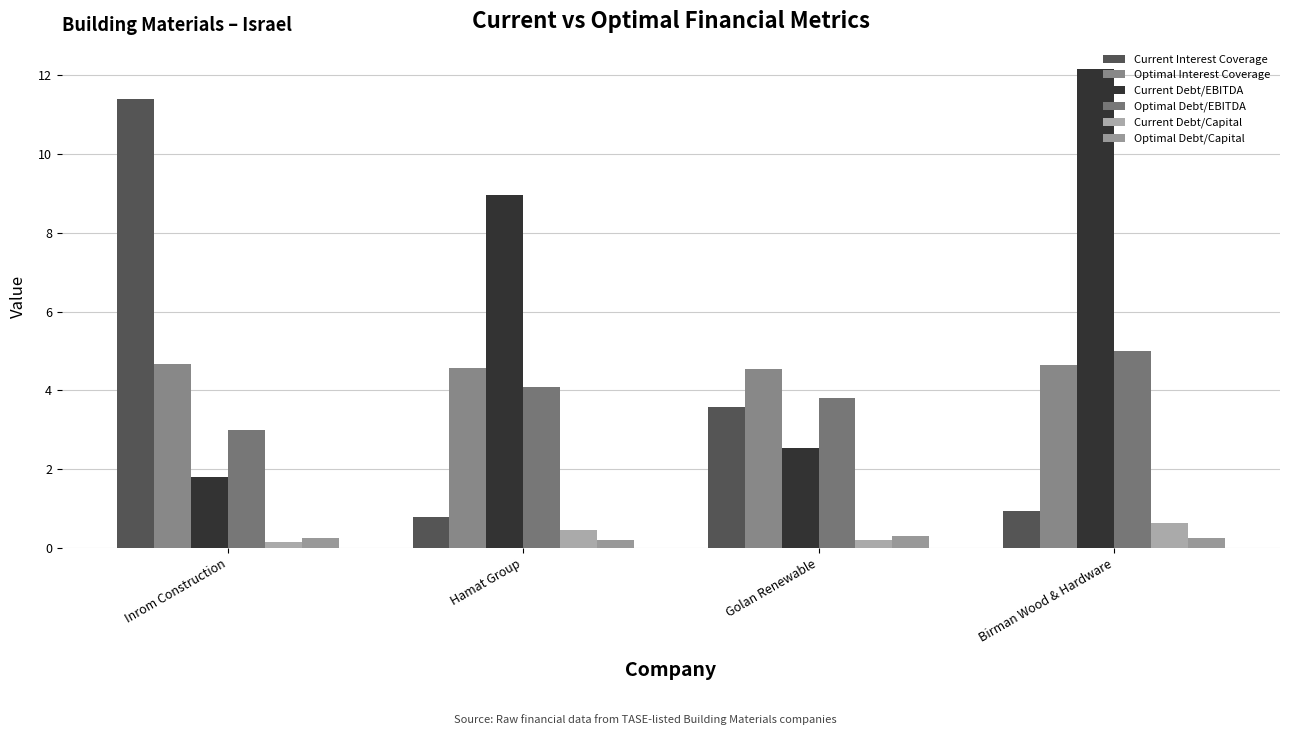

What is the maximum value shown in the chart?

12.2